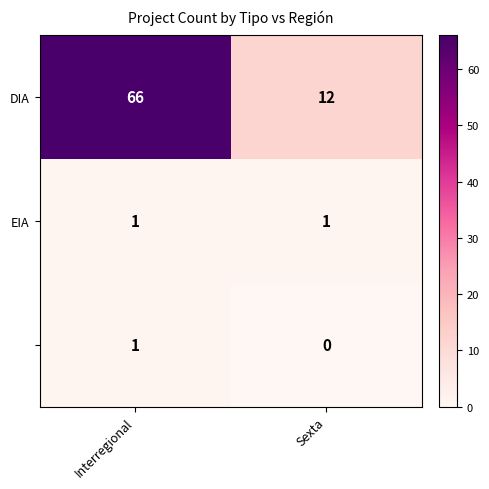

What is the spread (max minus min) of values at Sexta?

12